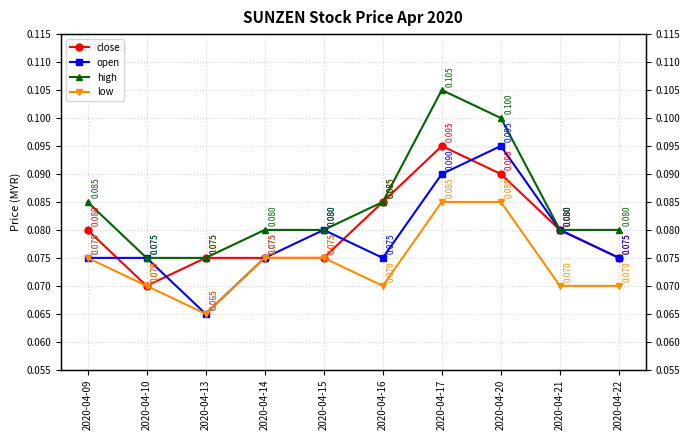

True or false: low and close cross at least once.

False